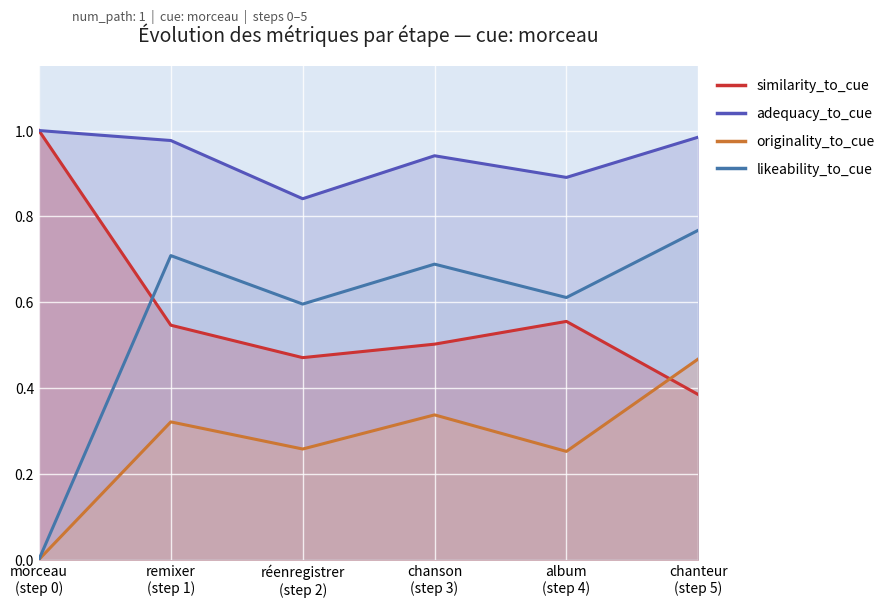

Reading left to right, list all the values displayed in this chart.

similarity_to_cue: 1.0	0.5	0.5	0.5	0.6	0.4
adequacy_to_cue: 1.0	1.0	0.8	0.9	0.9	1.0
originality_to_cue: 0.0	0.3	0.3	0.3	0.3	0.5
likeability_to_cue: 0.0	0.7	0.6	0.7	0.6	0.8